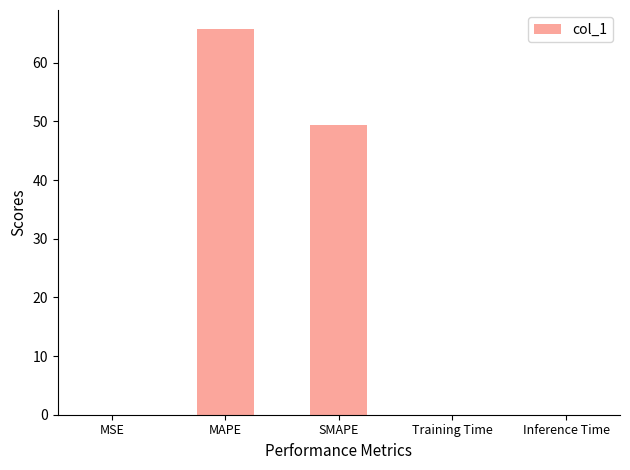

Which label corresponds to the largest value in the chart?

MAPE